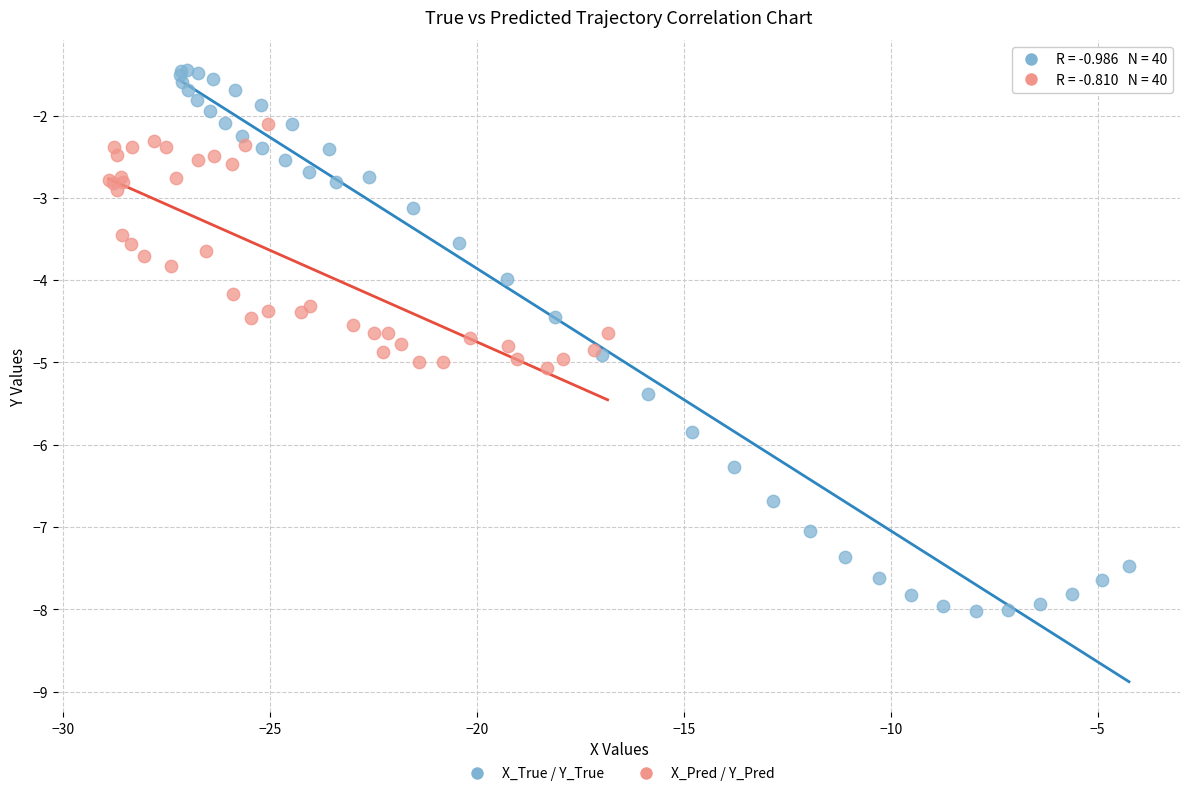

Which series reaches the maximum Y coordinate?

X_True / Y_True